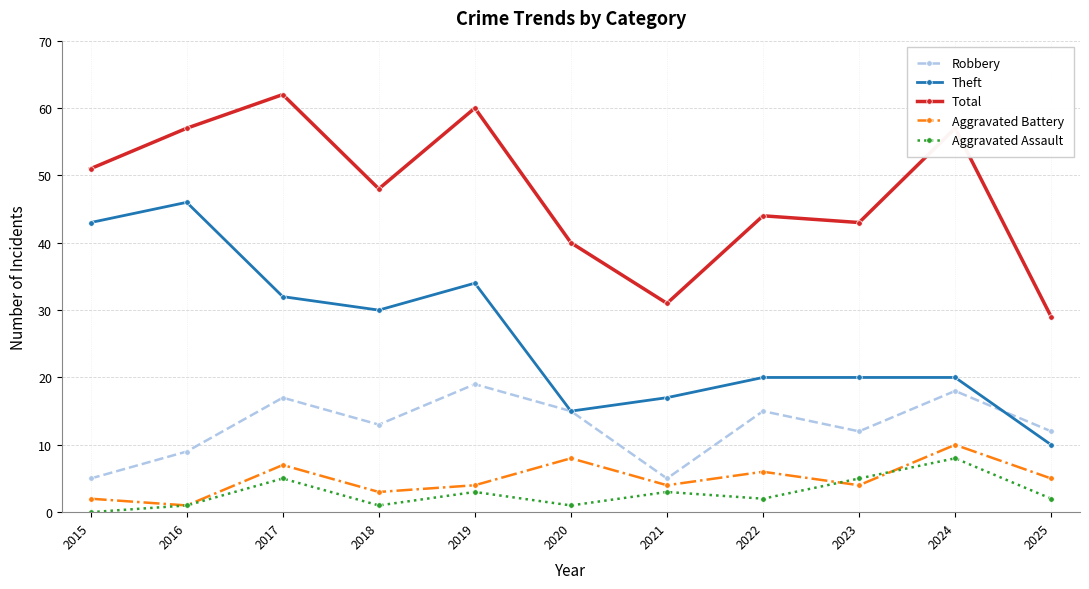

True or false: Theft and Aggravated Assault cross at least once.

False